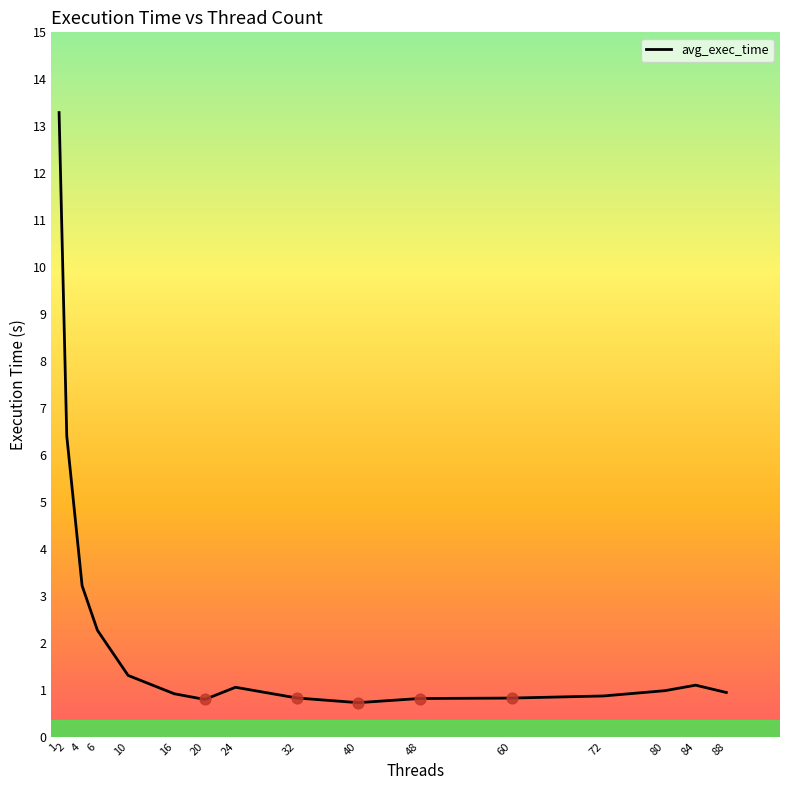

What is the change in value from 24 to 72?

-0.2